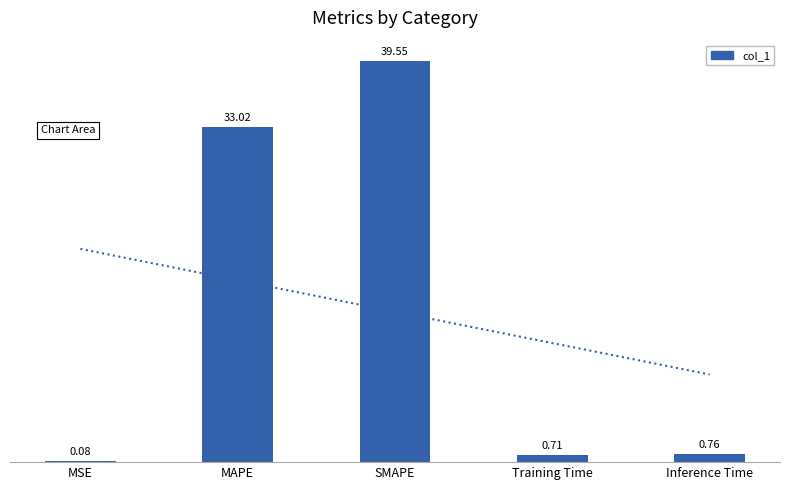

What is the difference between the maximum and minimum values?

39.5